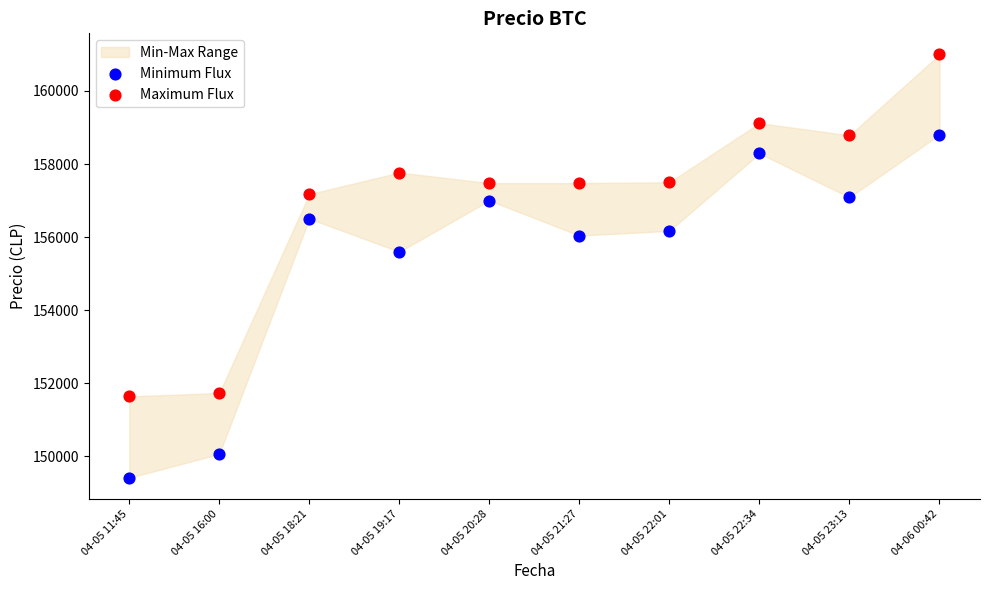

Which series reaches the minimum Y coordinate?

Minimum Flux